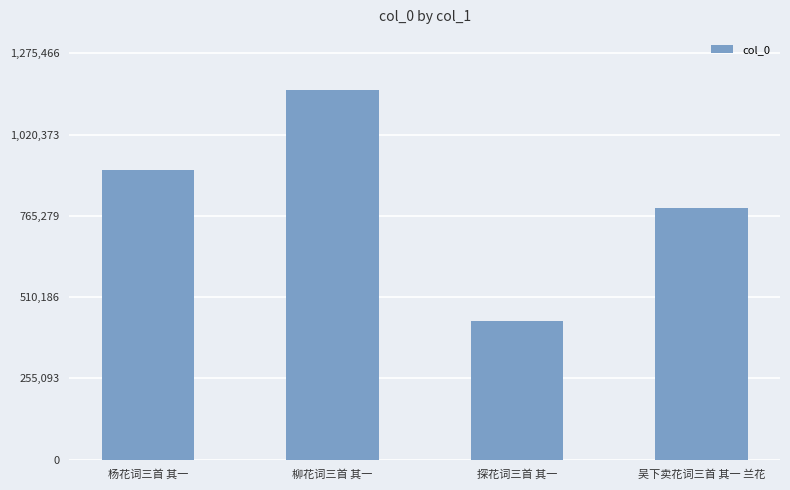

How many values are below 910147?

2